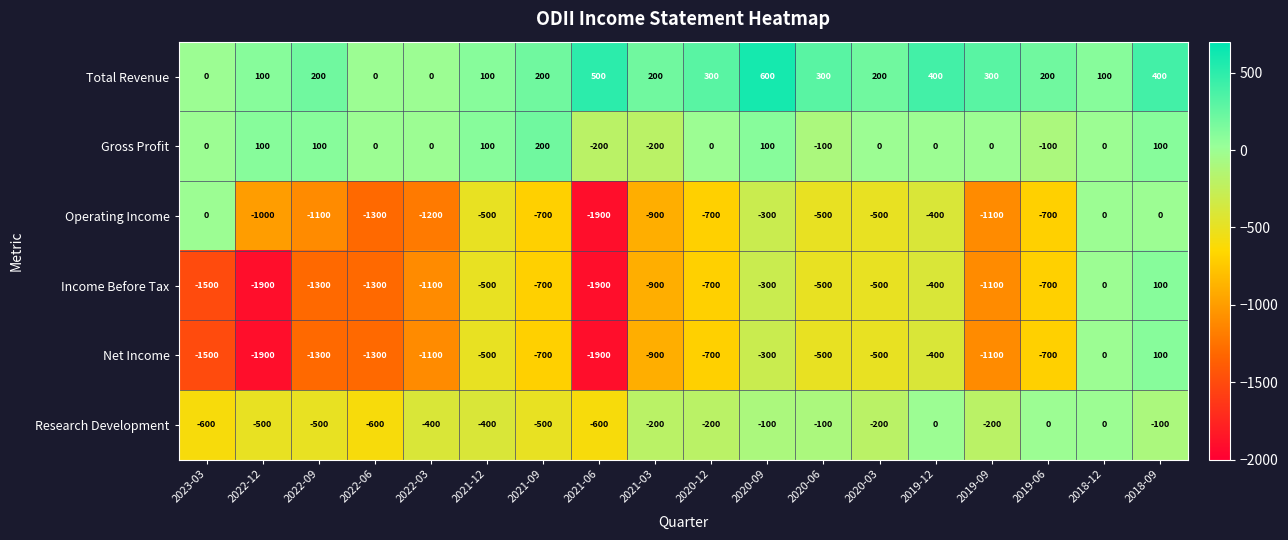

What is the difference between the maximum and second lowest values in the Total Revenue series?

600